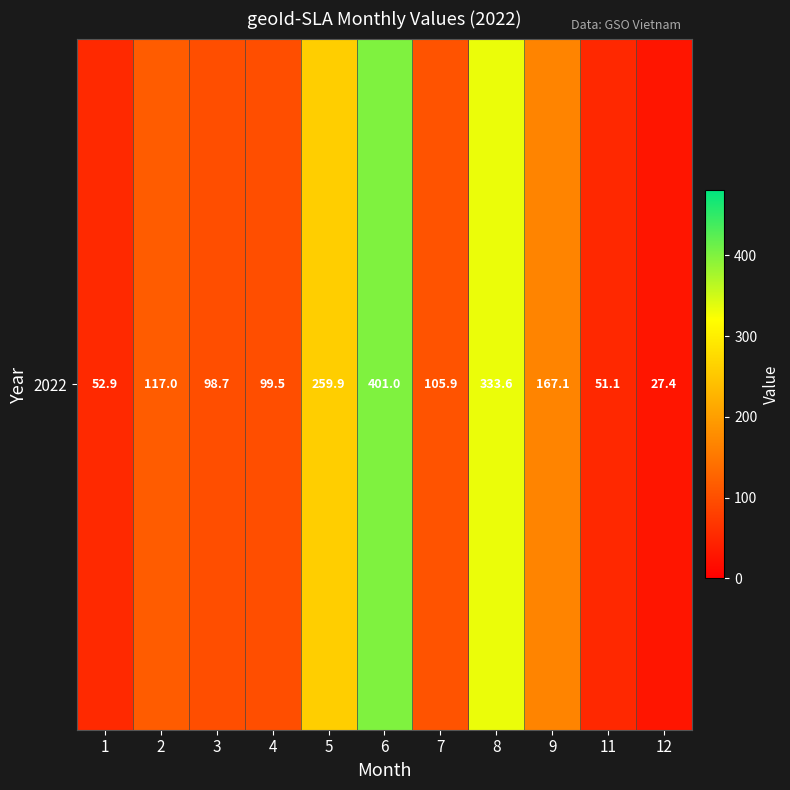

Approximately how many times larger is the value at 8 compared to 3?

3.4